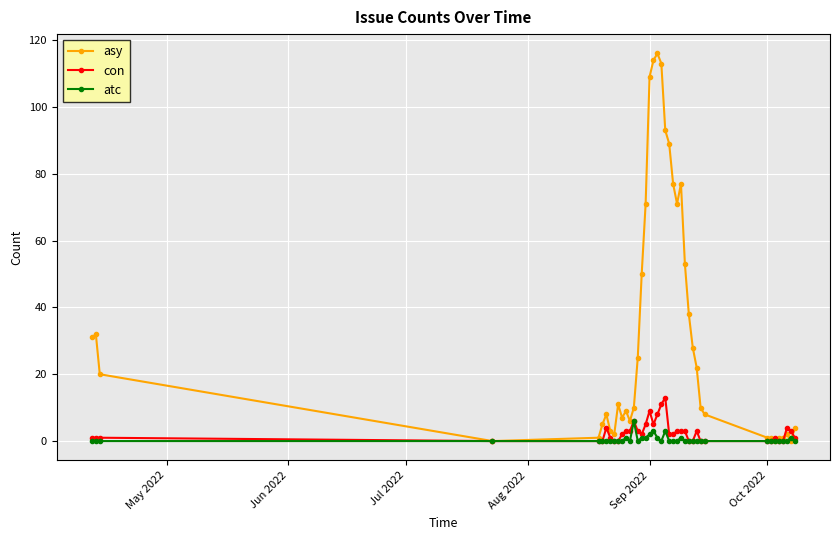

List the series in order of their peak value, lowest first.

atc, con, asy